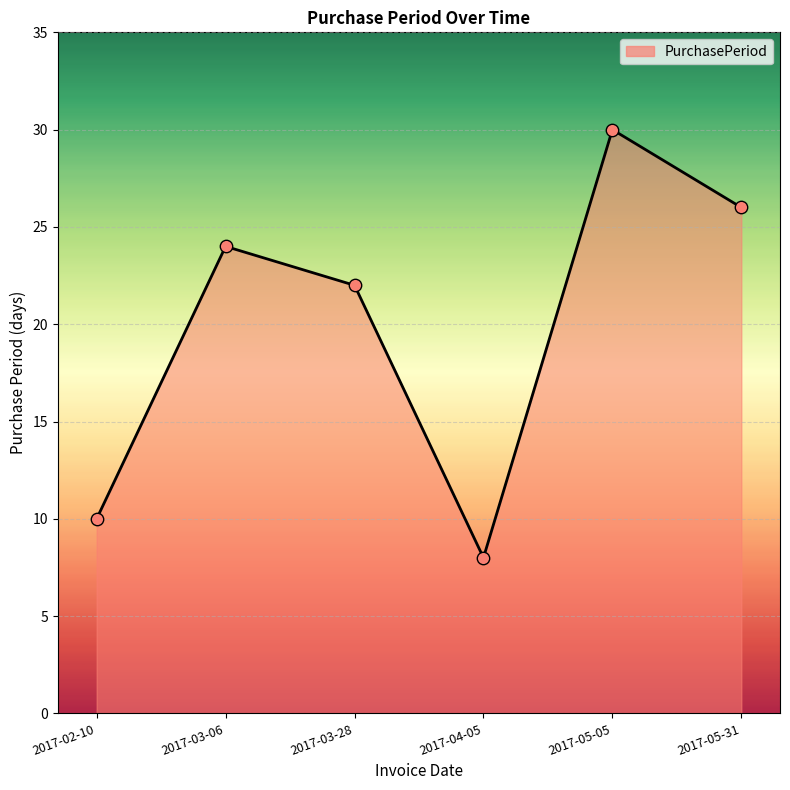

Which has a higher value, 2017-04-05 or 2017-05-05?

2017-05-05